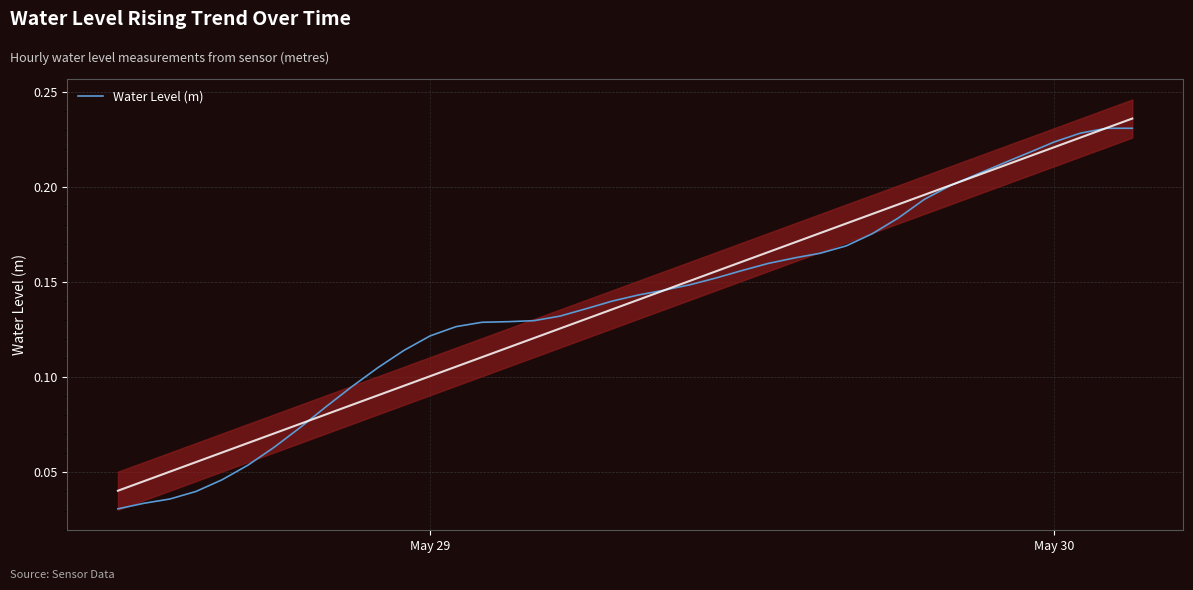

True or false: the data has more than 1 interior local peaks.

False